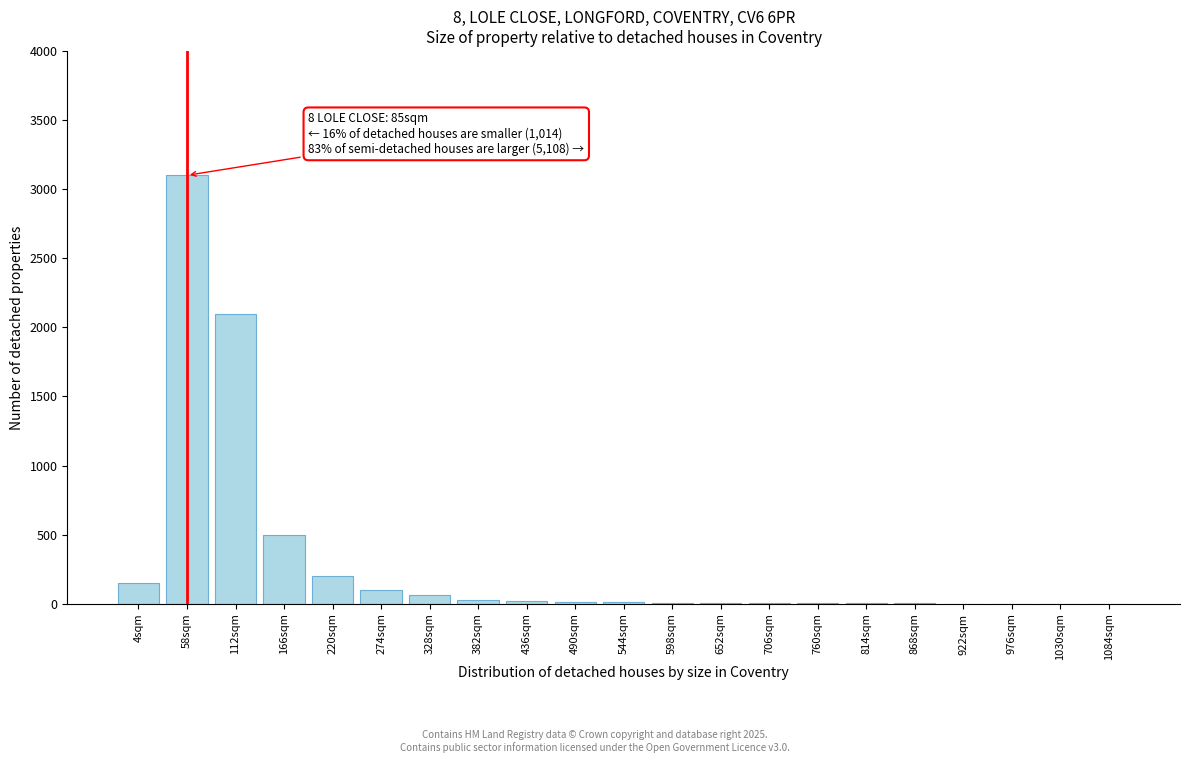

Is it true that the value at 166sqm is 500?

True